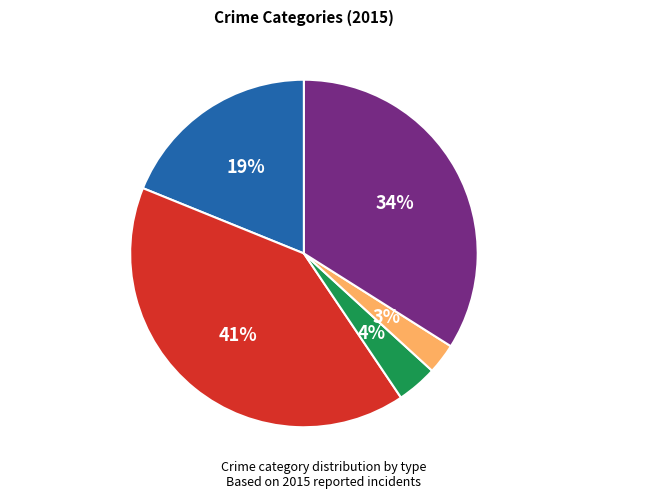

To the nearest percent, what percentage of the pie is Robbery?

34%